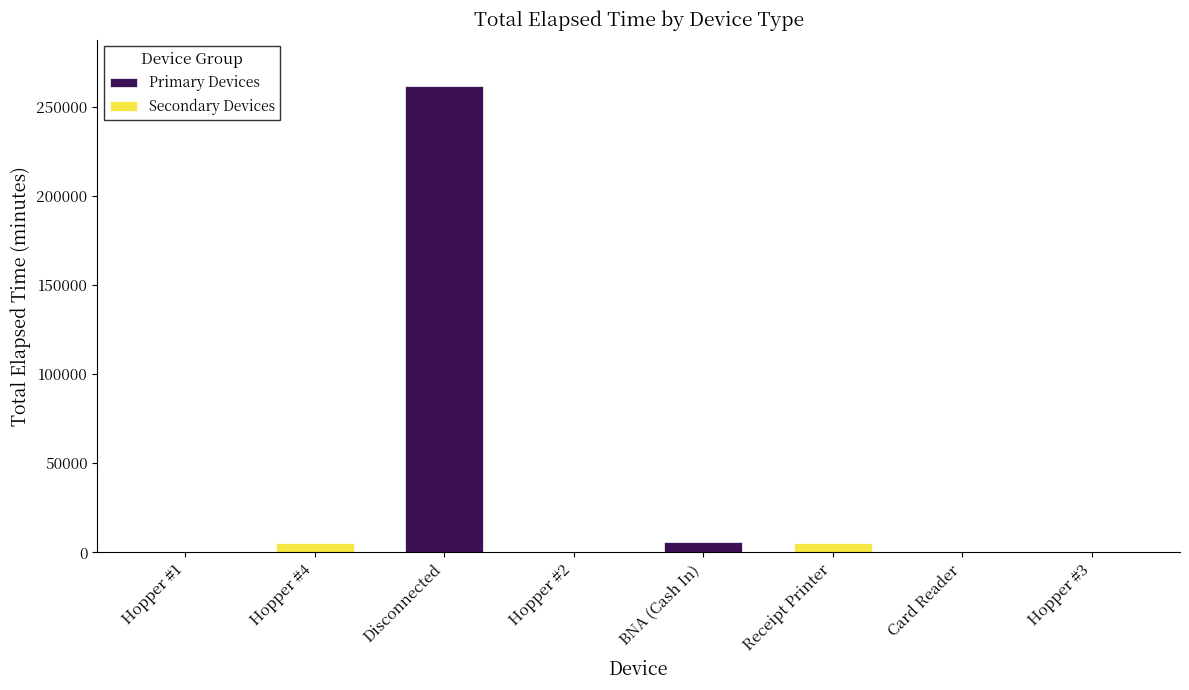

What is the highest value of the Primary Devices series?

261759